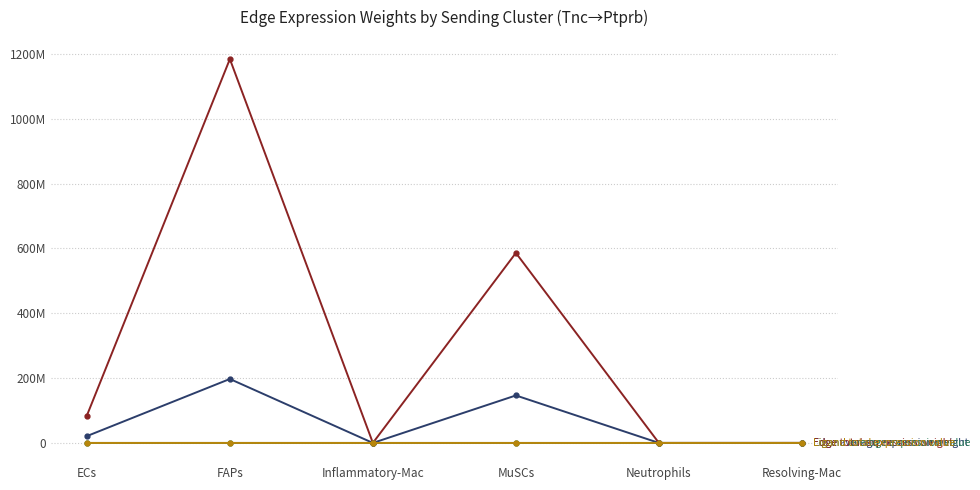

At which category is the sum across all series the highest?

FAPs